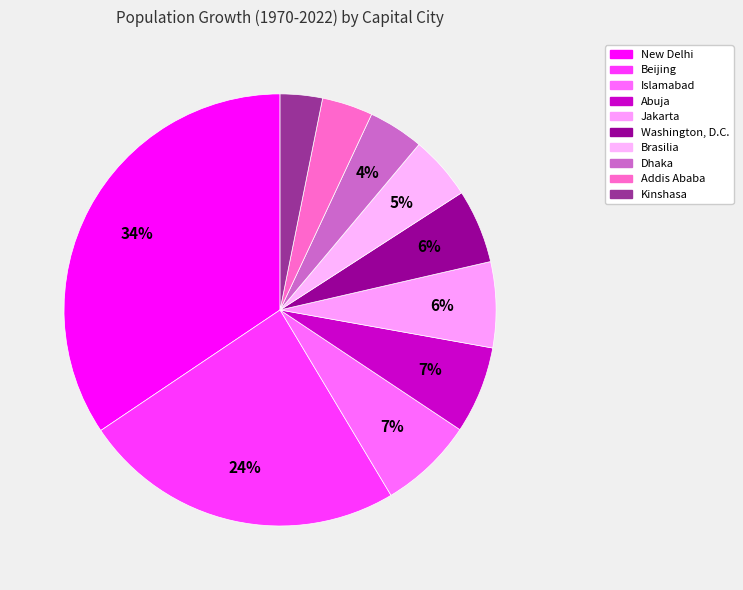

Between Beijing and Kinshasa, which is larger?

Beijing